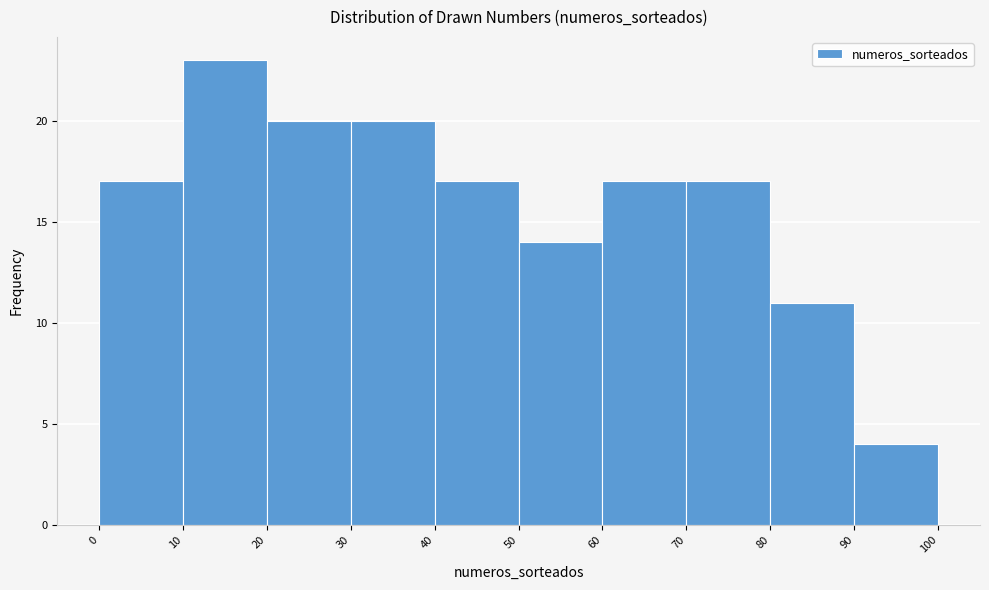

How tall is the bar that spans 70 to 80 on the x-axis? The values are not printed on the chart, so give them approximately, as read against the axis.

17